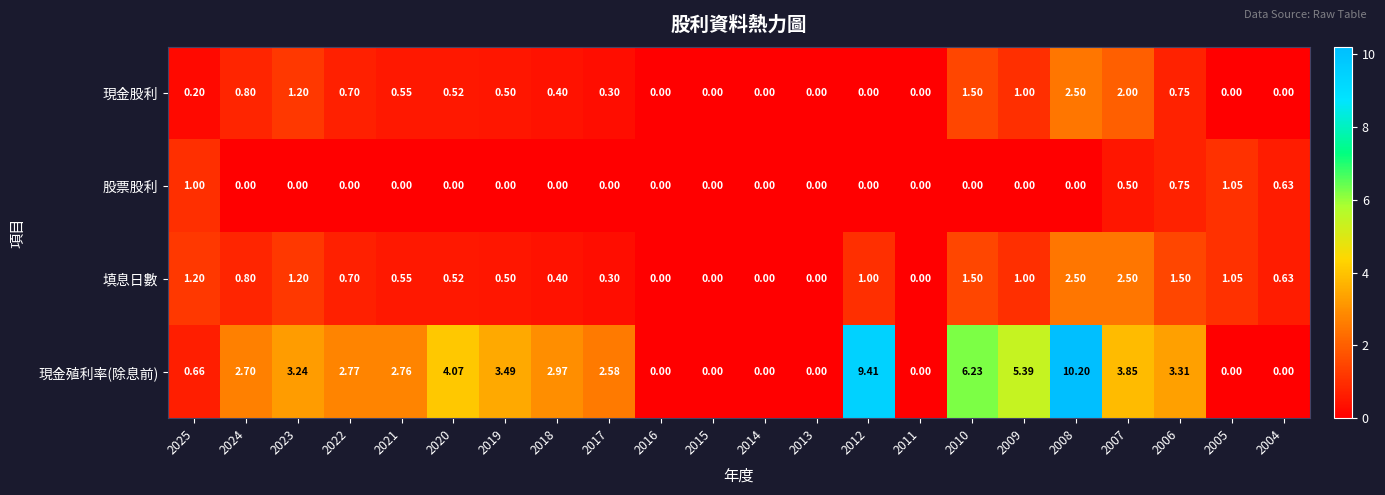

What is the greatest value displayed?

10.2